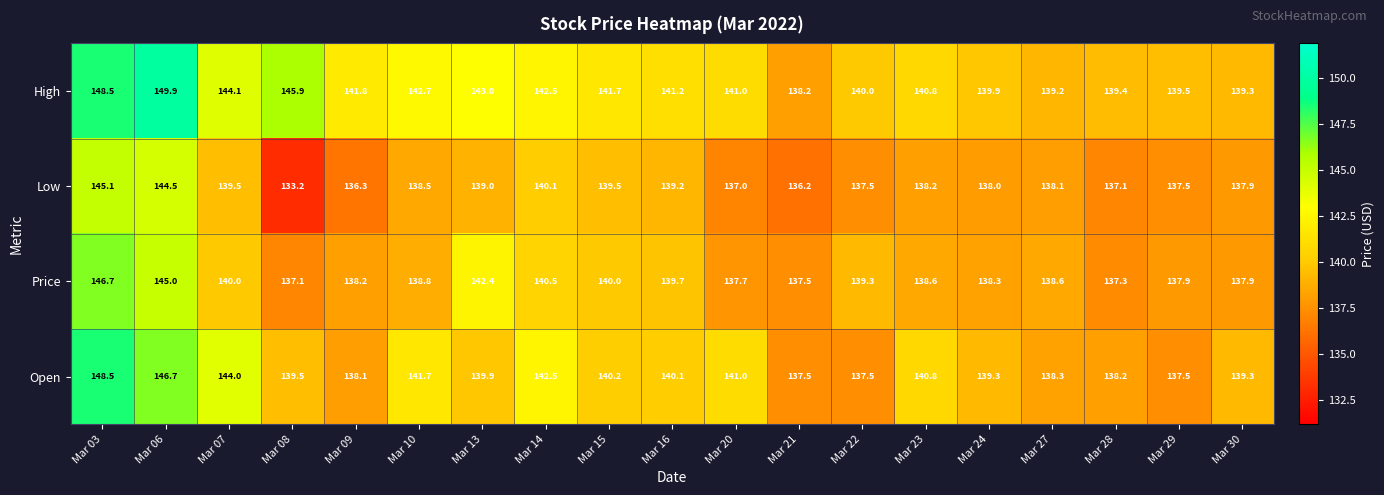

What is the lowest value of the Price series?

137.1